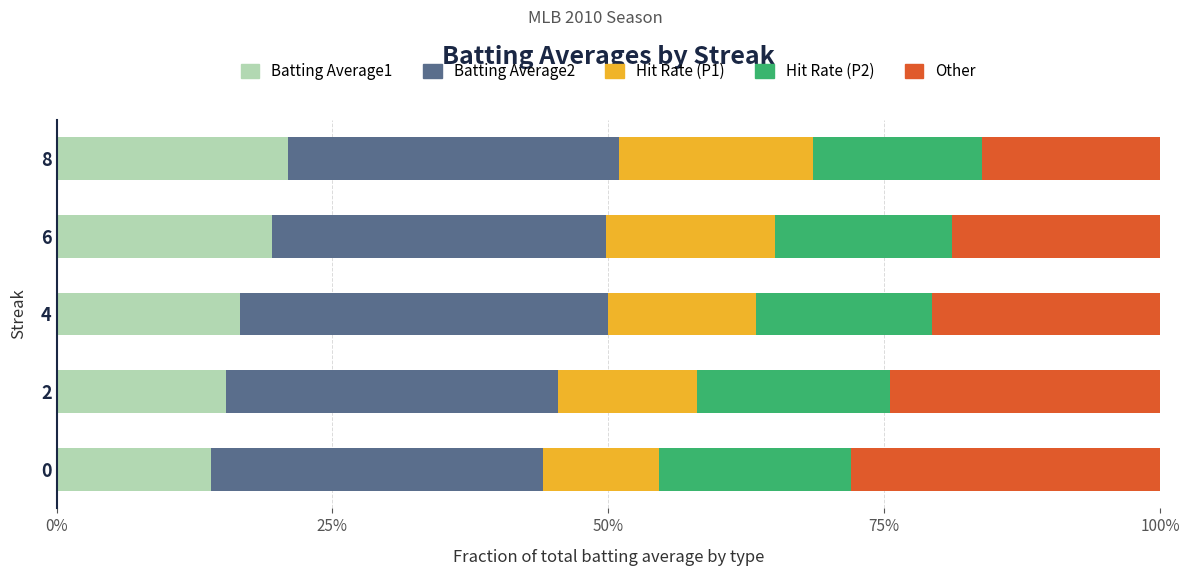

At how many categories does at least one series exceed 0?

5